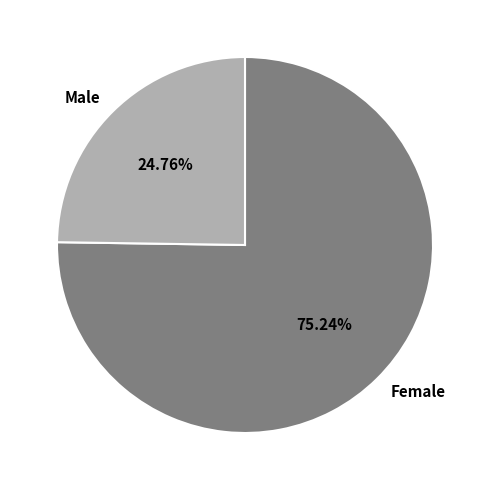

What portion of the pie excludes Female?

24.8%